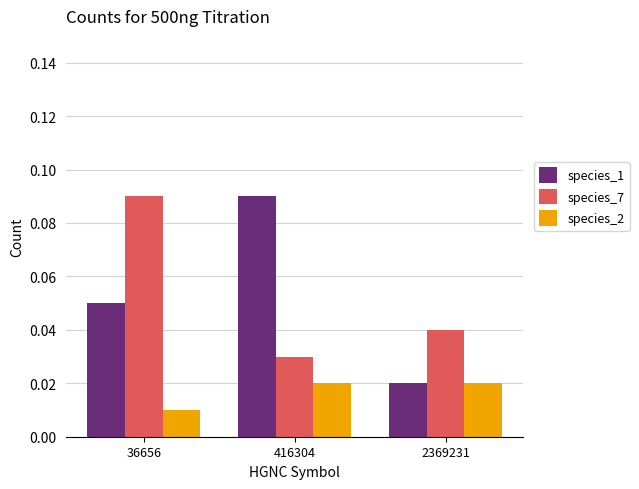

Which label corresponds to the smallest value in the chart?

36656